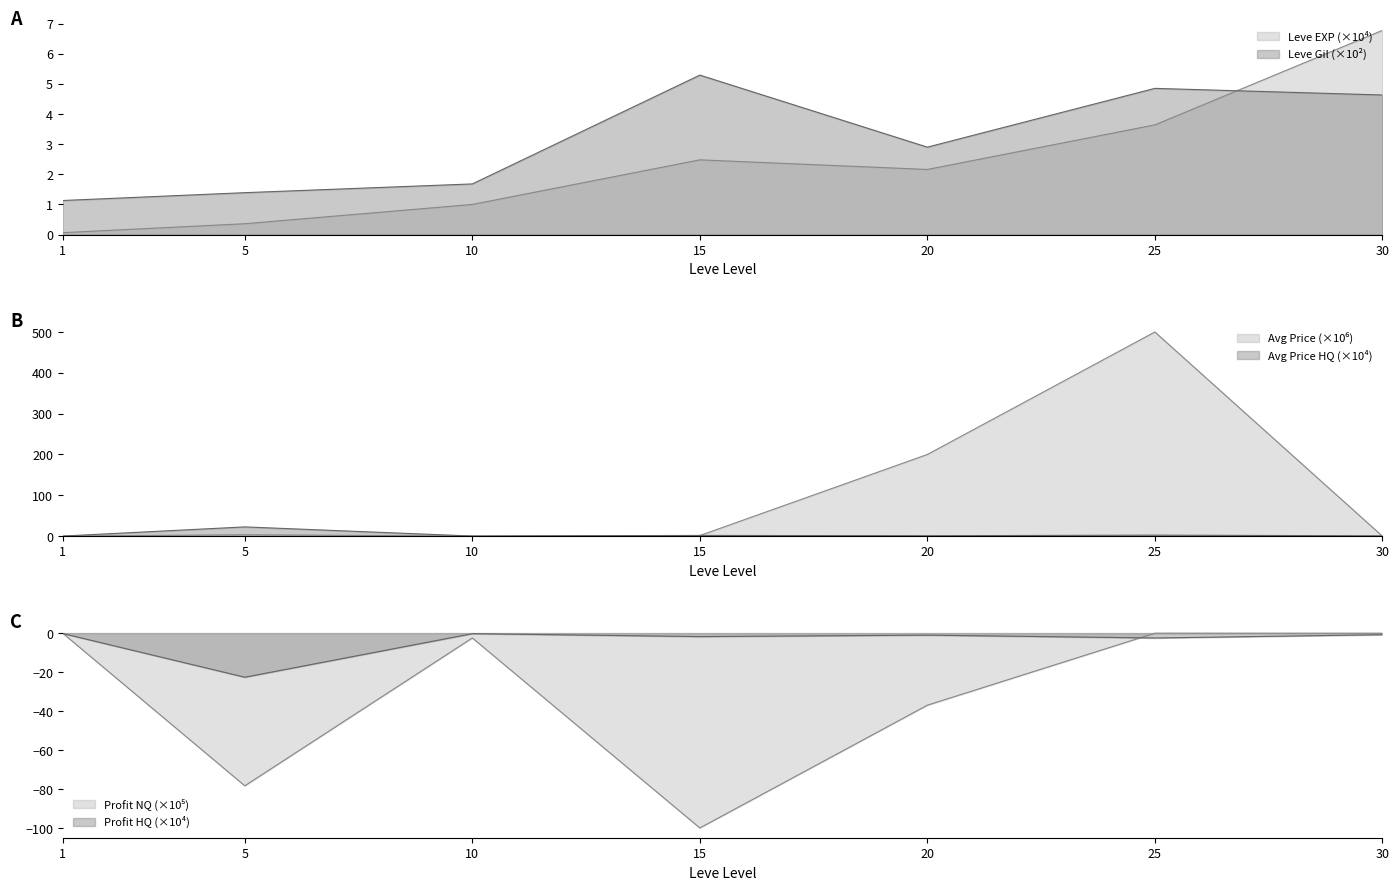

How many values in the Leve Gil series are below 2?

3